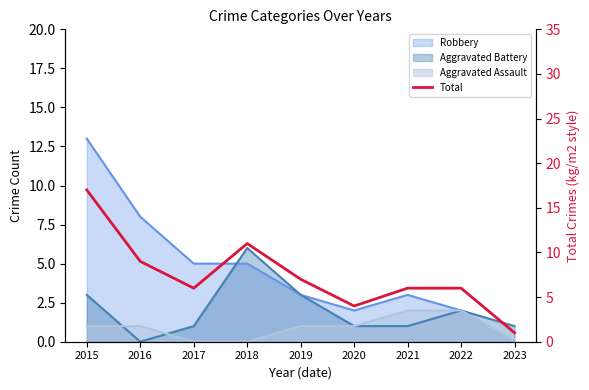

Reading left to right, transcribe all the data shown in this chart.

2015=17	2016=9	2017=6	2018=11	2019=7	2020=4	2021=6	2022=6	2023=1